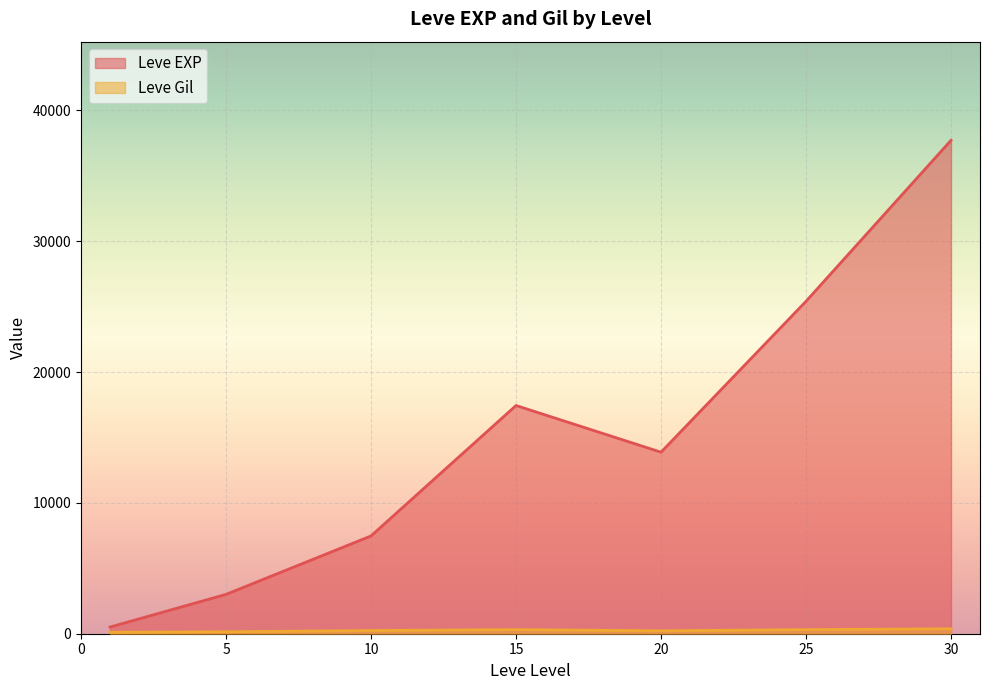

Does the chart display data point markers on the line(s)?

No